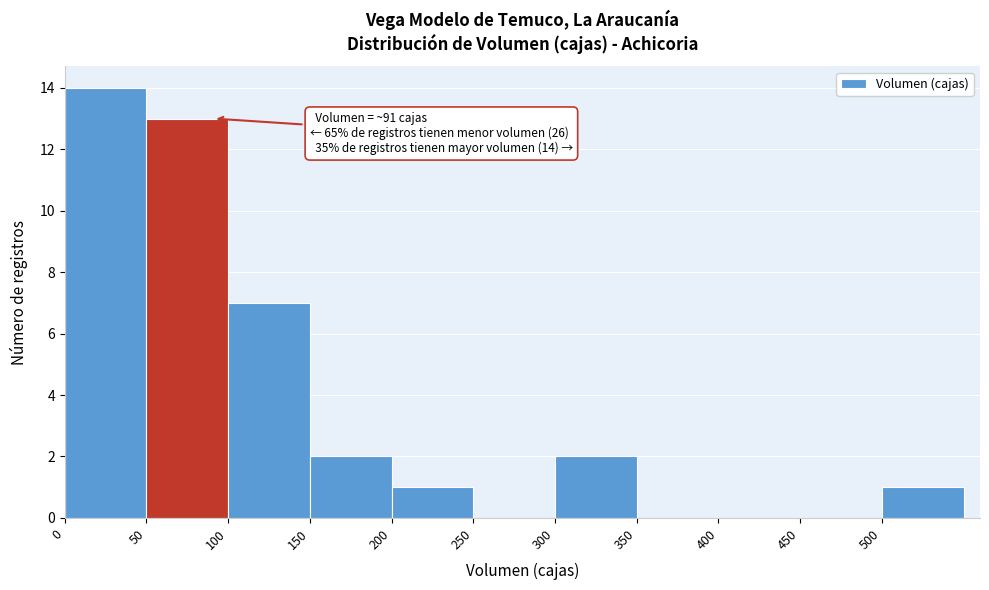

Over which range of the x-axis is the bar tallest?

0 to 50